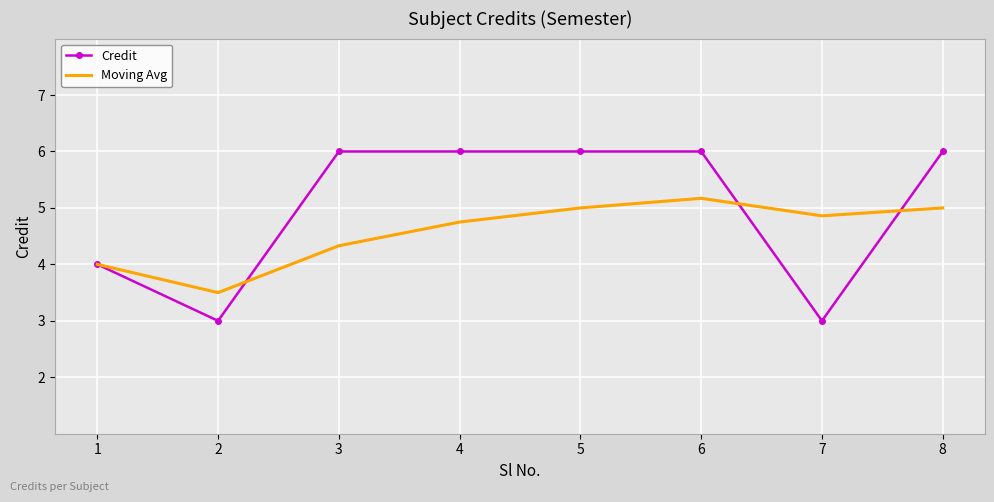

The value of Moving Avg at 3 is 5.8. True or false?

False